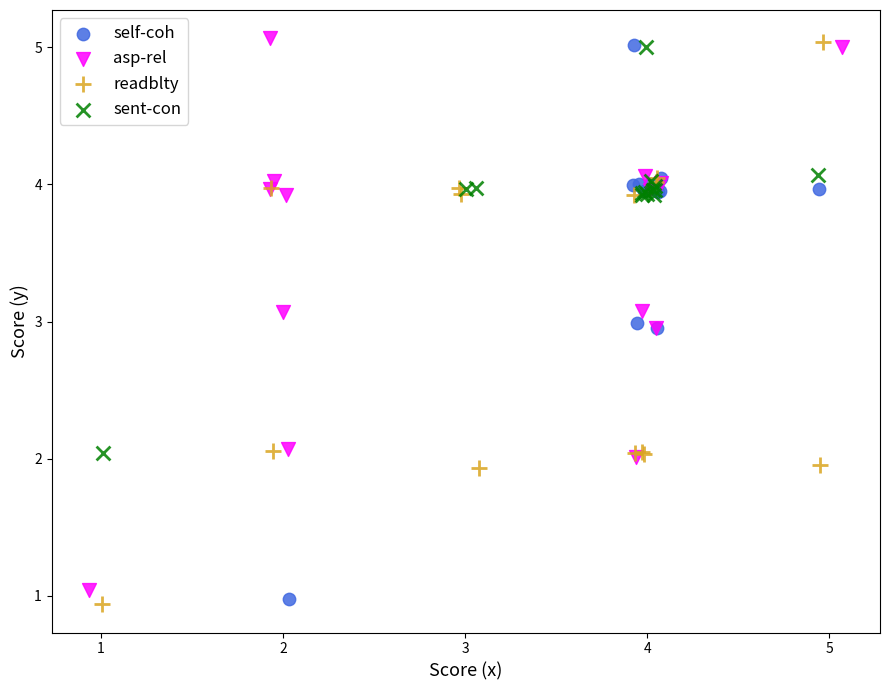

What are all the series names shown in the legend?

self-coh, asp-rel, readblty, sent-con